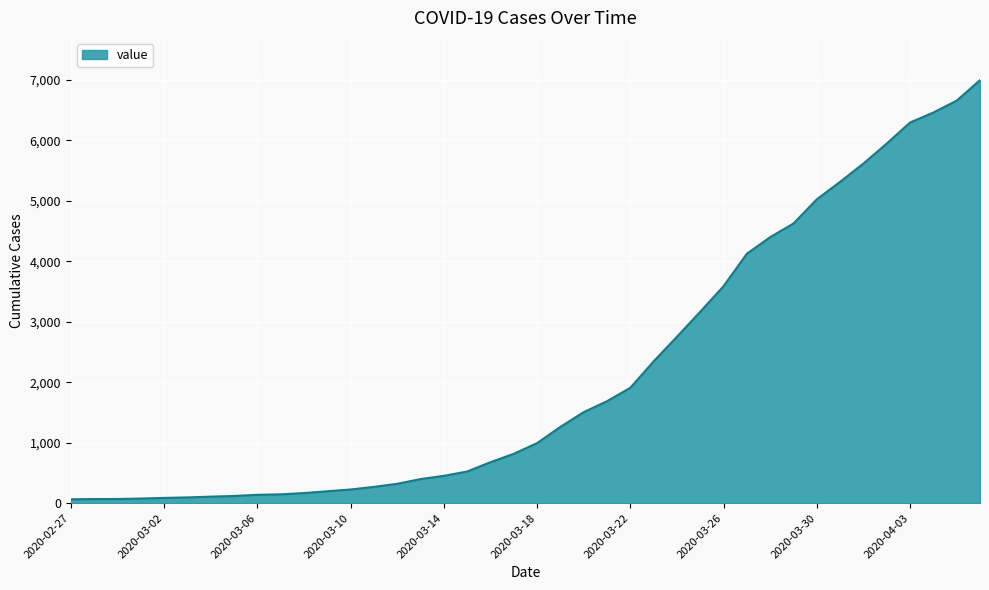

What is the difference between the maximum and minimum values?

6931